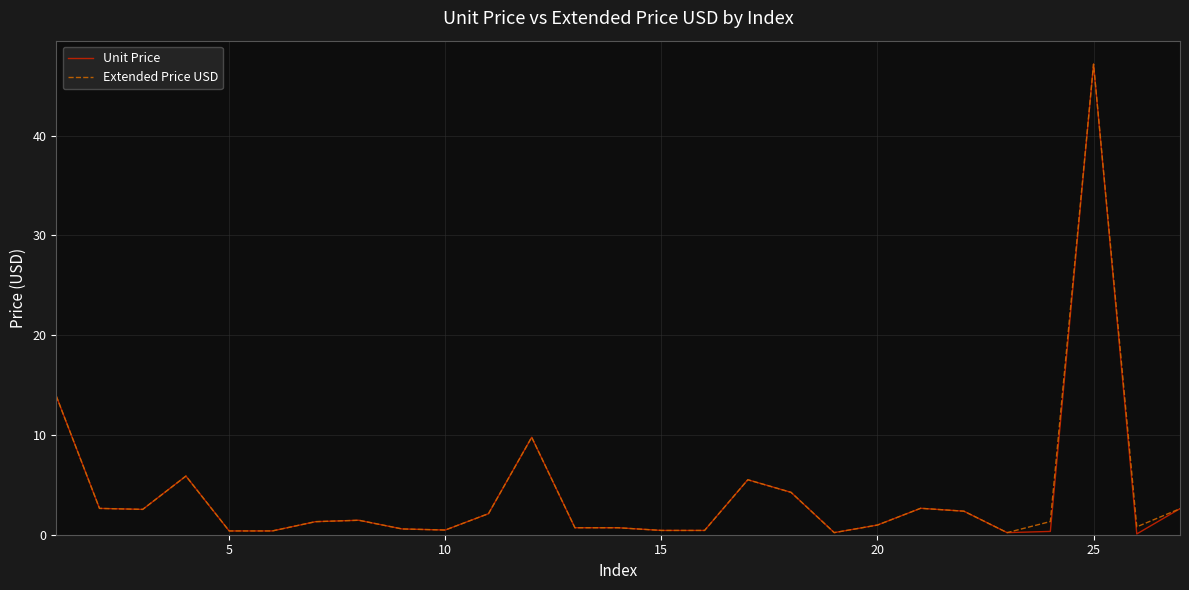

What is the maximum value shown in the chart?

47.2